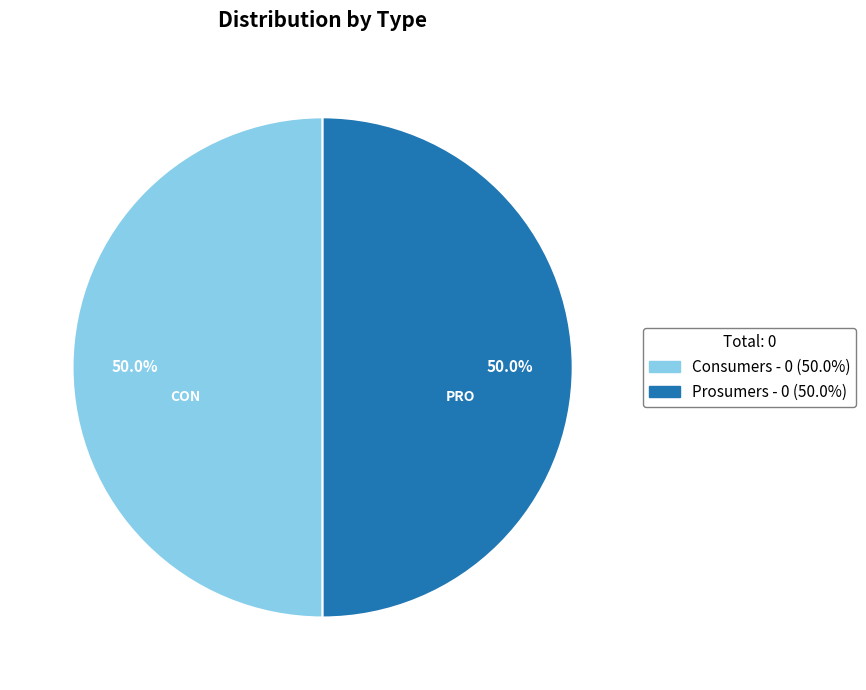

To the nearest percent, what is the difference between the largest and smallest slice percentages?

0%